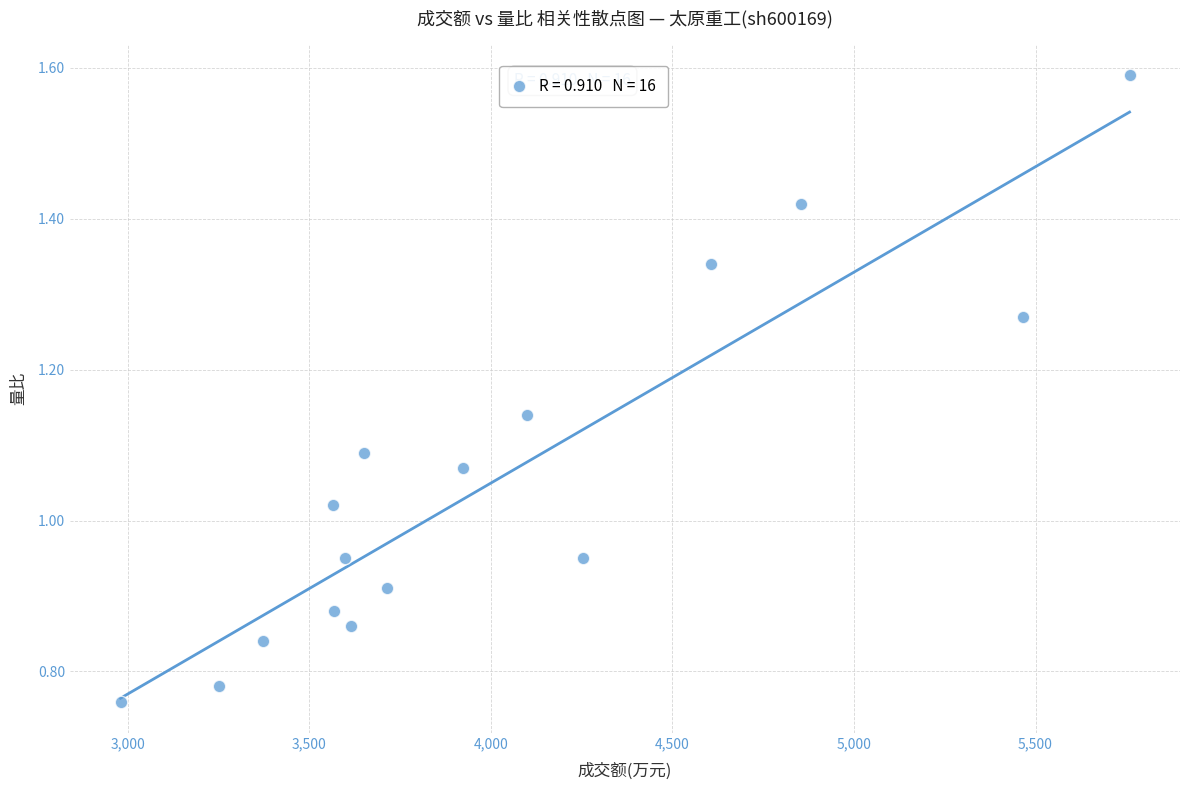

What is the range of X values (max minus min)?

2779.0